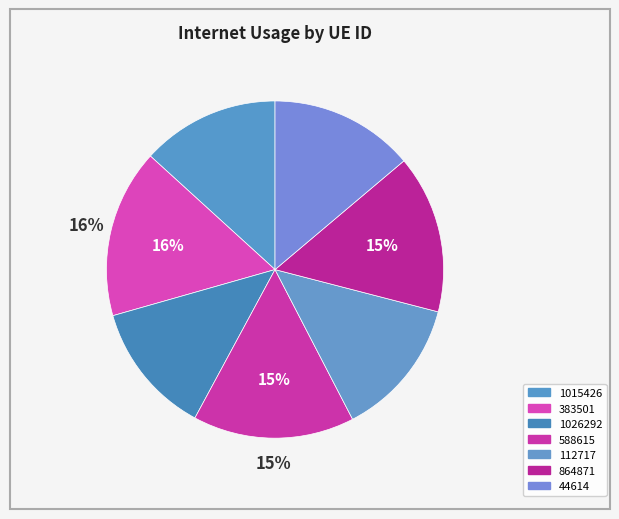

To the nearest percent, what portion does 1015426 represent?

13%